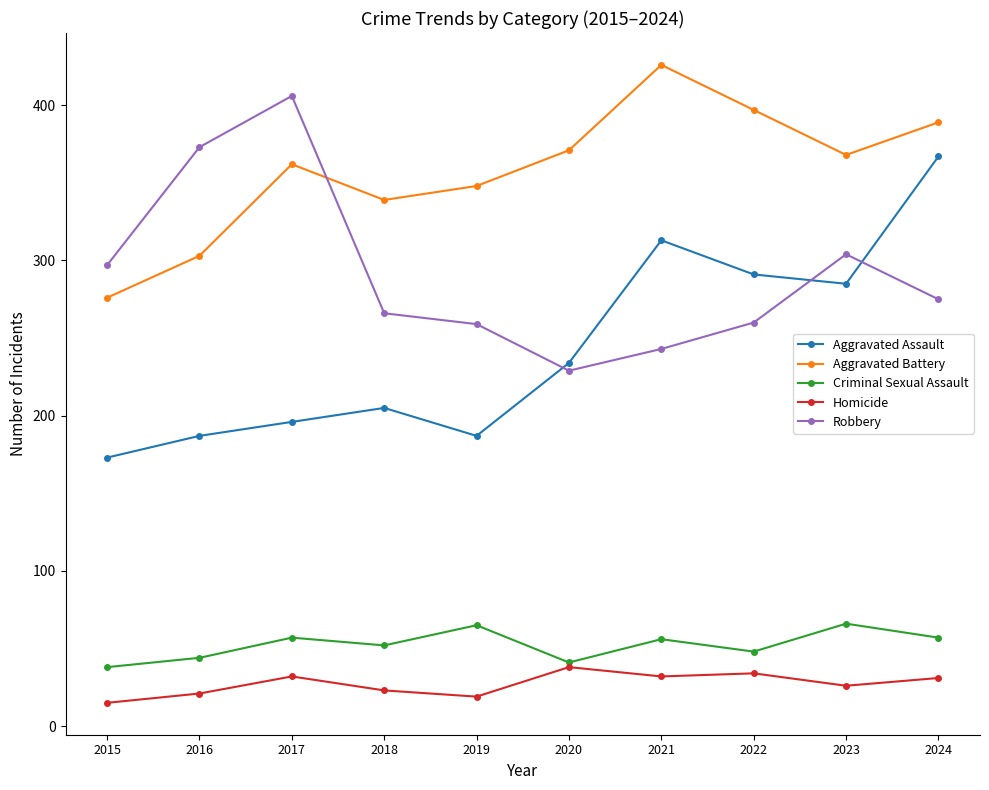

What is the spread (max minus min) of values at 2020?

333